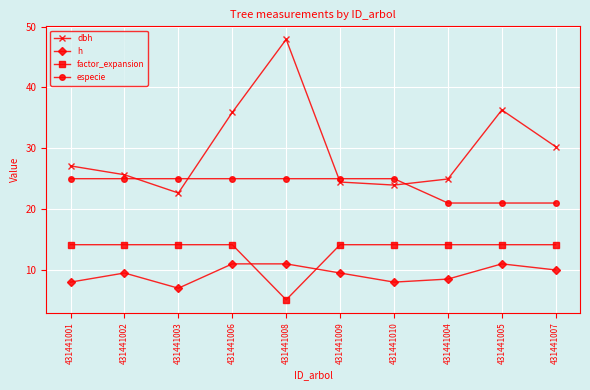

At 431441005, list the series in order from smallest to largest.

h, factor_expansion, especie, dbh